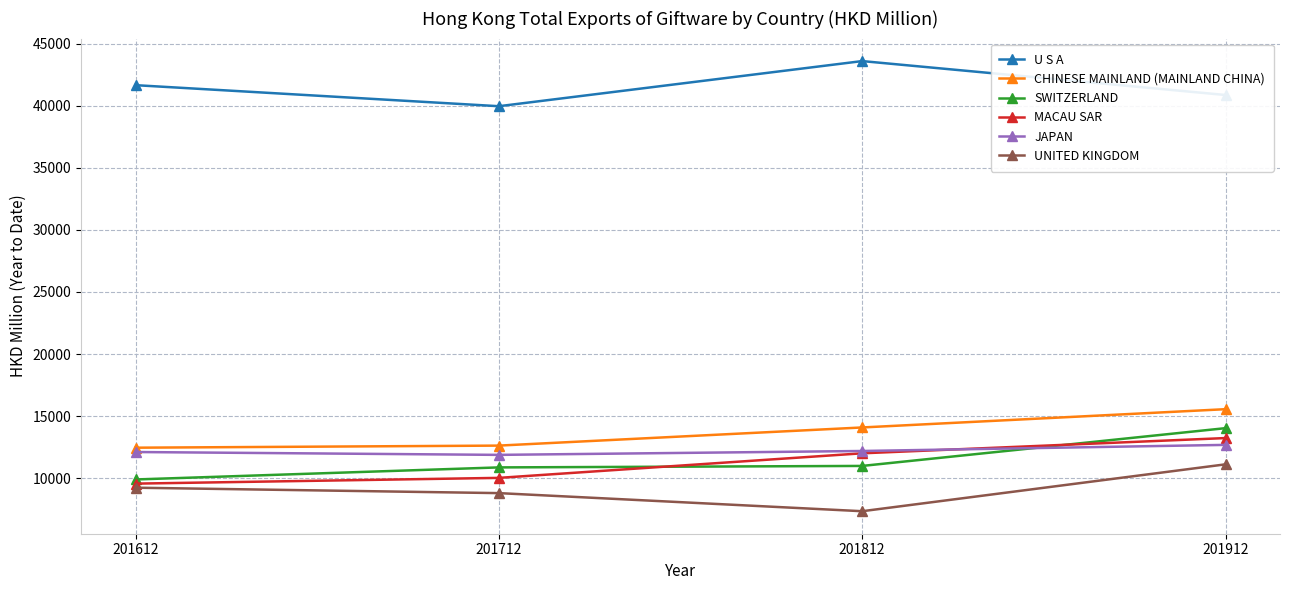

Where is MACAU SAR nearest to the value 11390?

201812